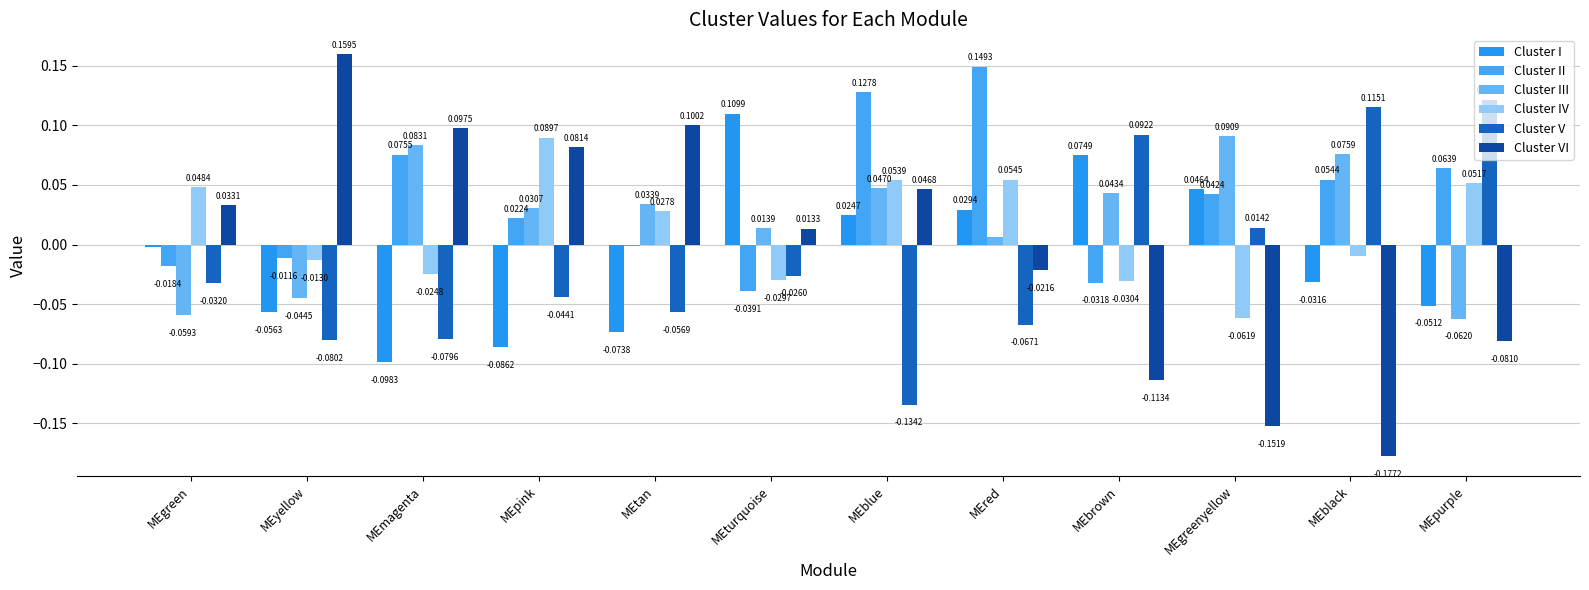

What position from the right is MEyellow?

11